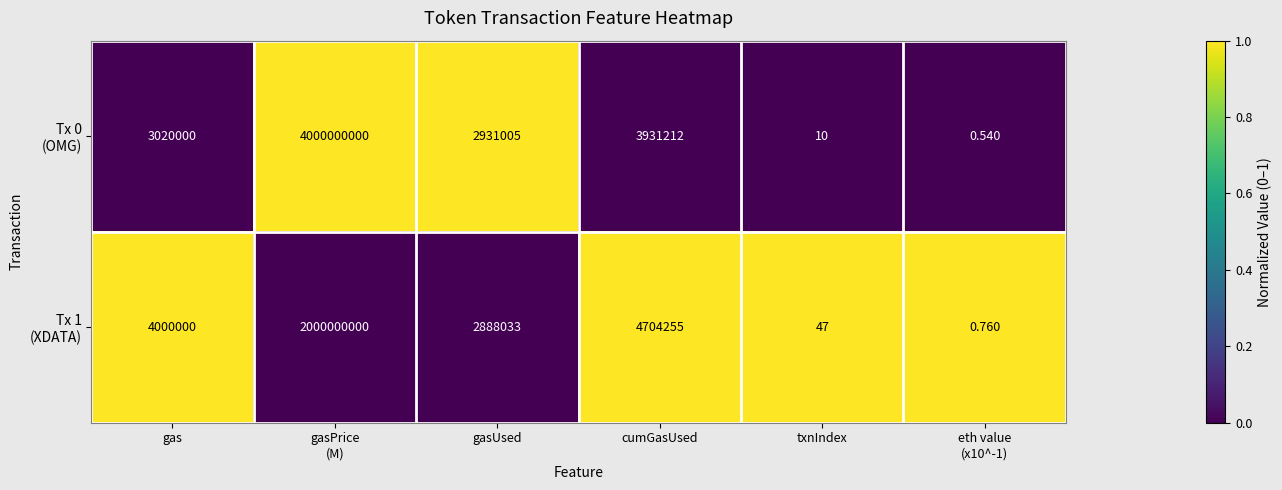

What is the total value across all series at eth value
(x10^-1)?

1.3